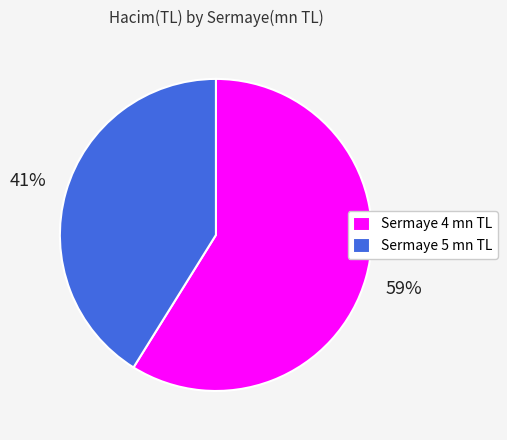

To the nearest percent, what is the average slice percentage?

50%